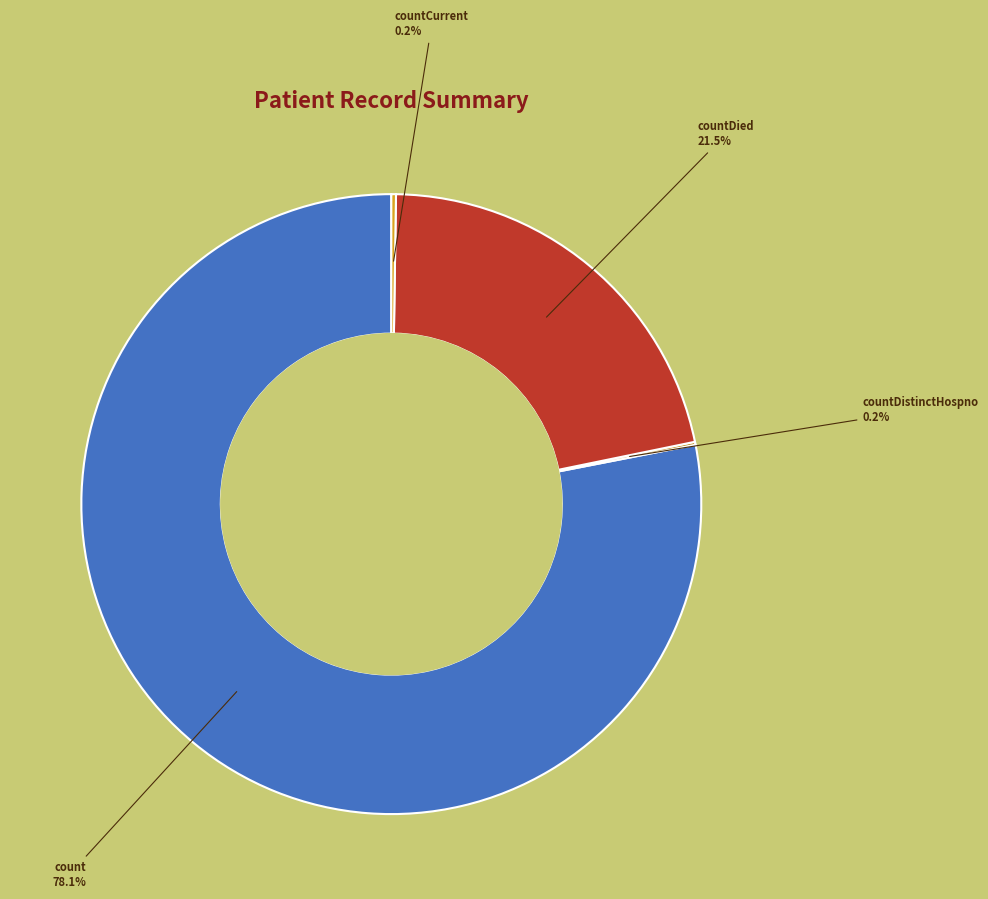

To the nearest percent, what is the difference between the largest and smallest slice percentages?

78%